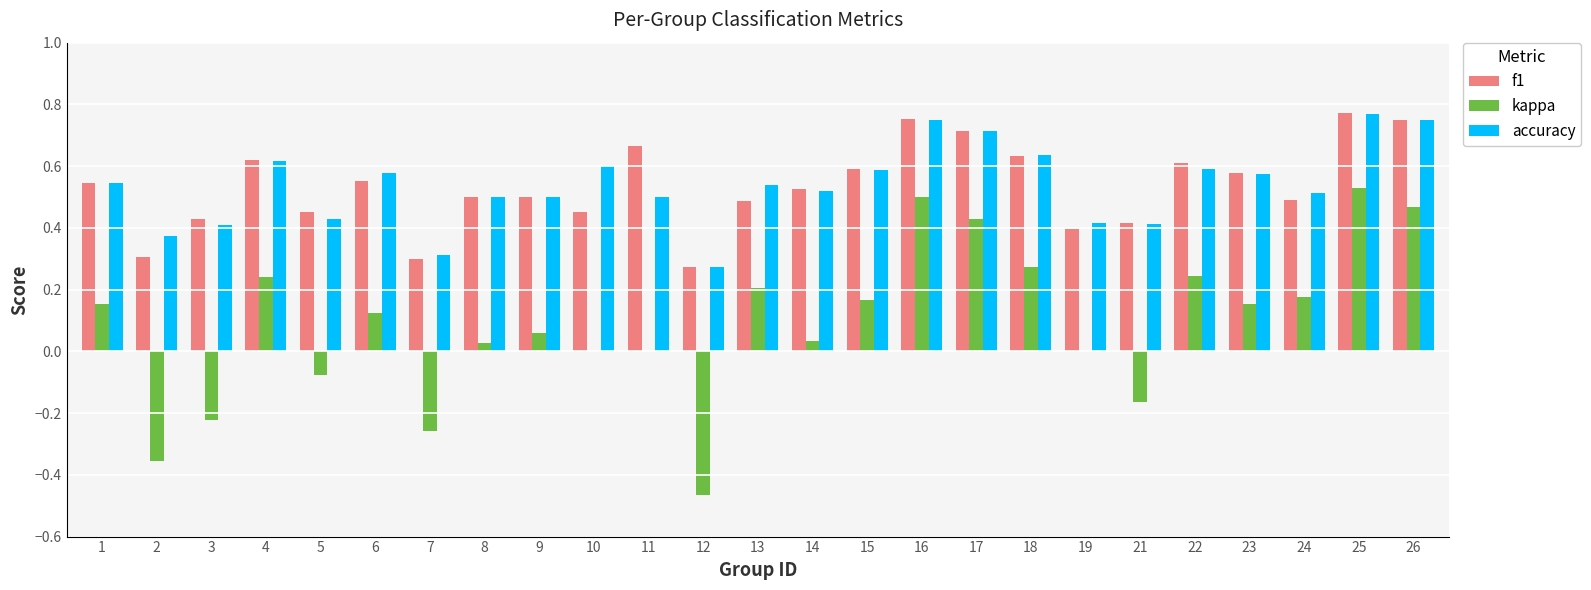

What is the total value across all series at 6?

1.3